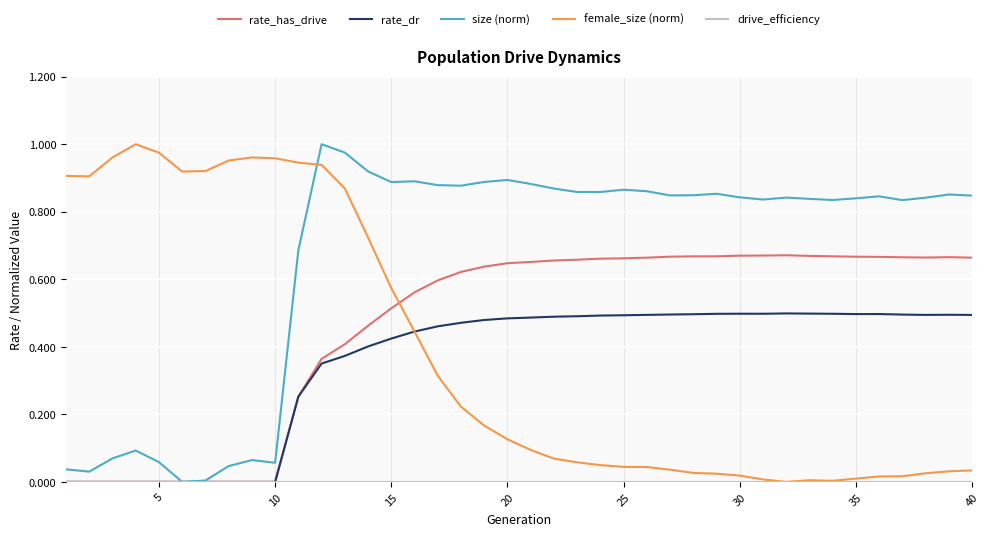

Which series has the largest total across all categories?

size (norm)